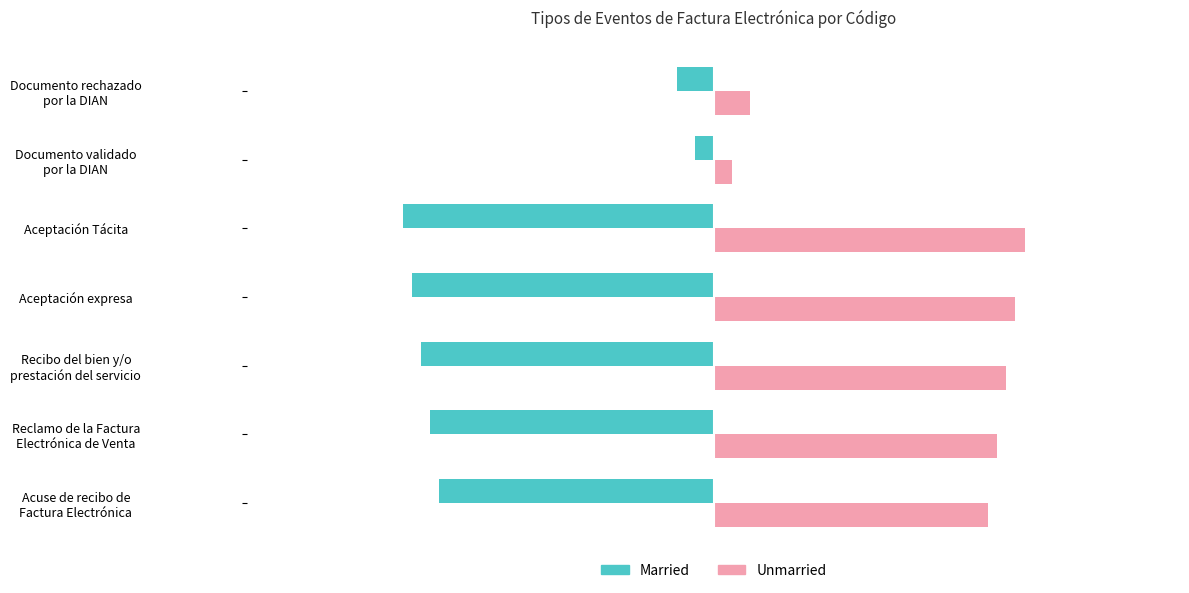

At which label does Unmarried reach its peak?

Aceptación Tácita